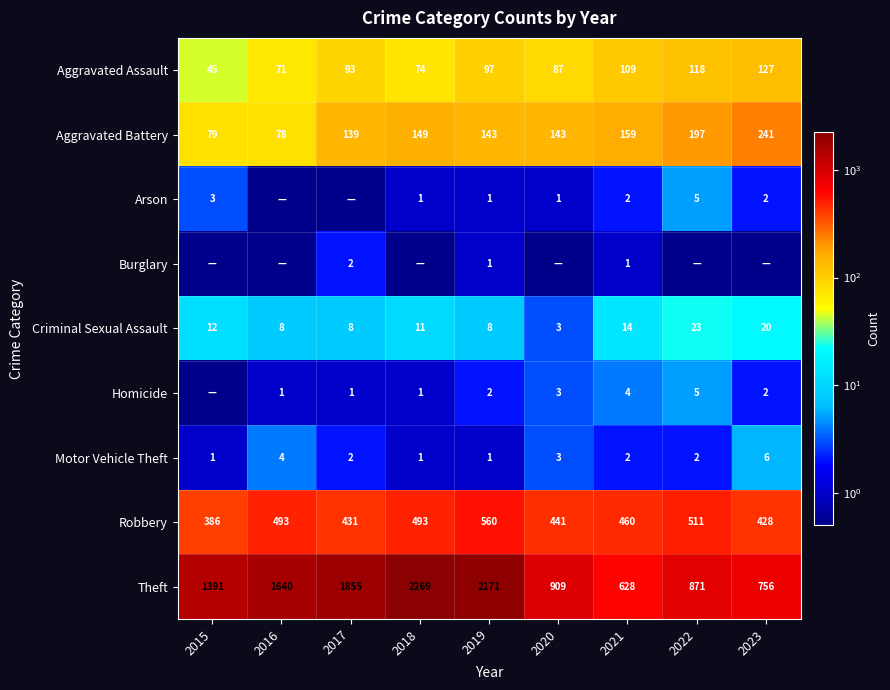

How many values in the Criminal Sexual Assault series are below 11?

4